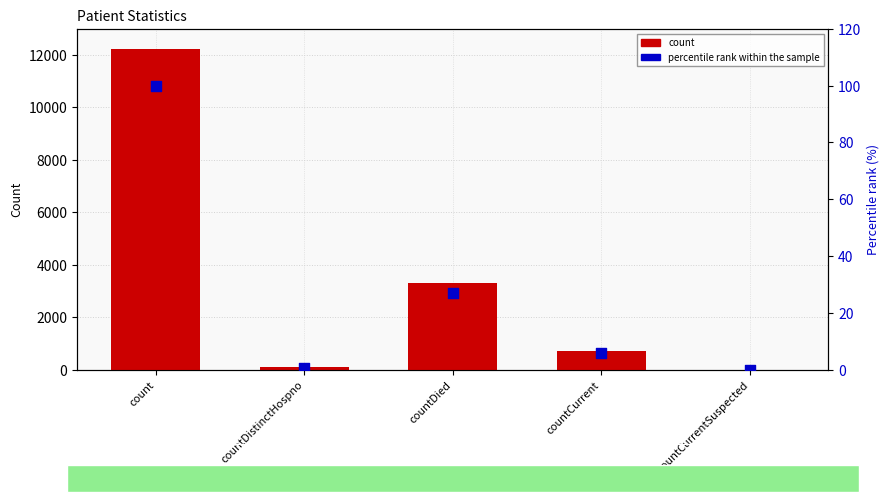

Which series has the largest Y range (max minus min)?

count